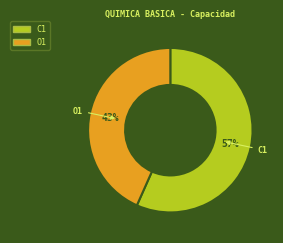

Is the sum of C1 and O1 greater than half?

Yes